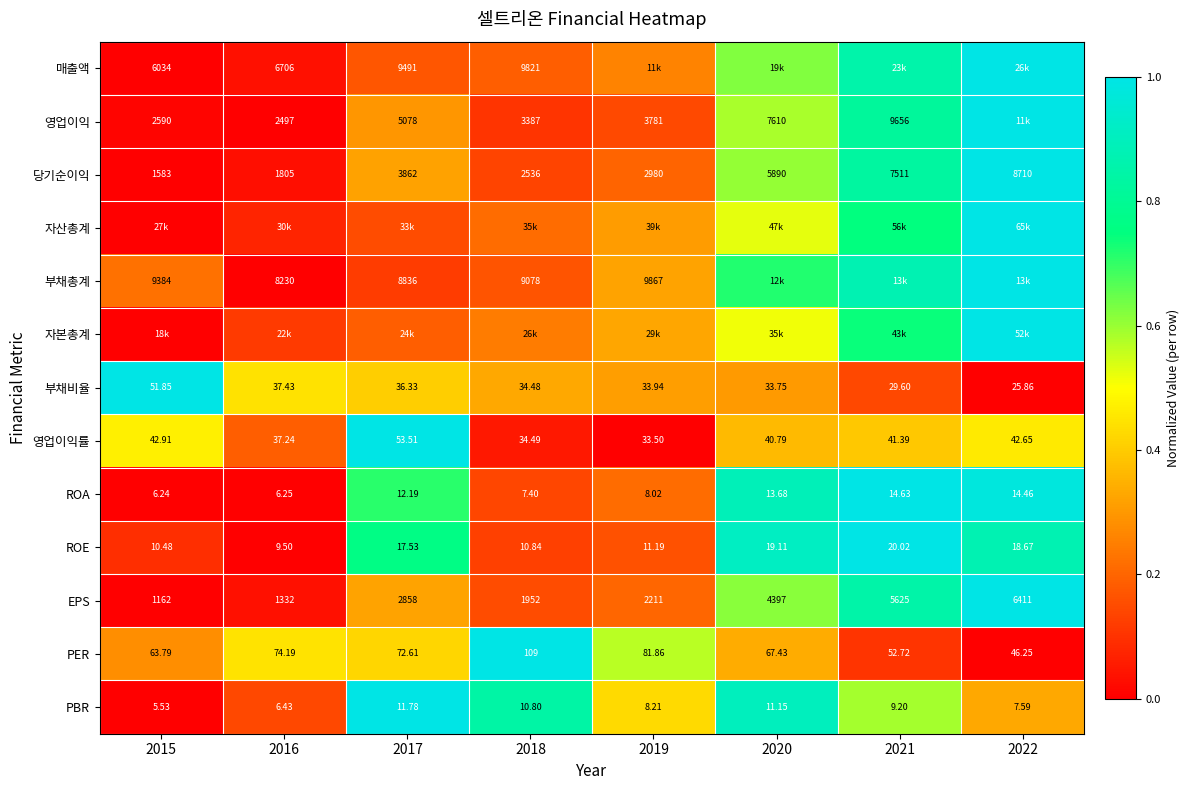

What is the total value across all series at 2015?

2.1